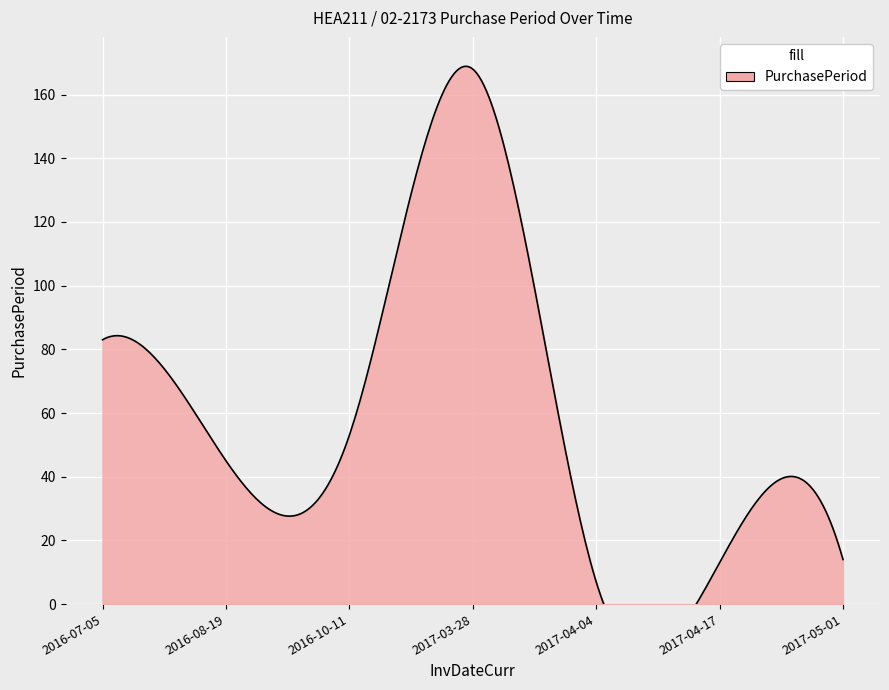

What is the greatest value displayed?

168